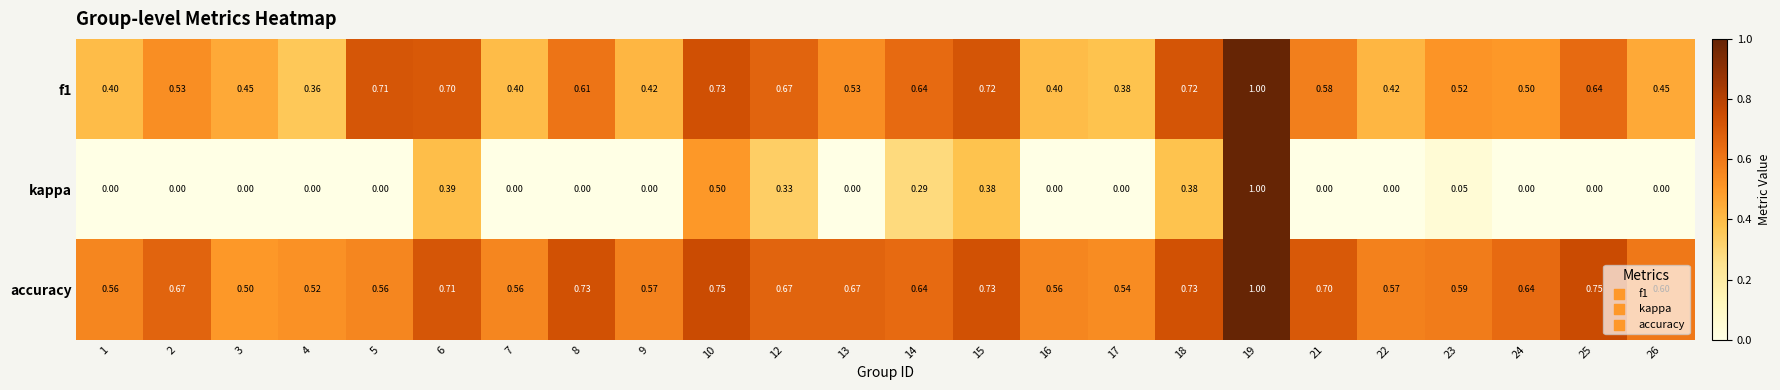

Which series has the largest range (max minus min)?

kappa